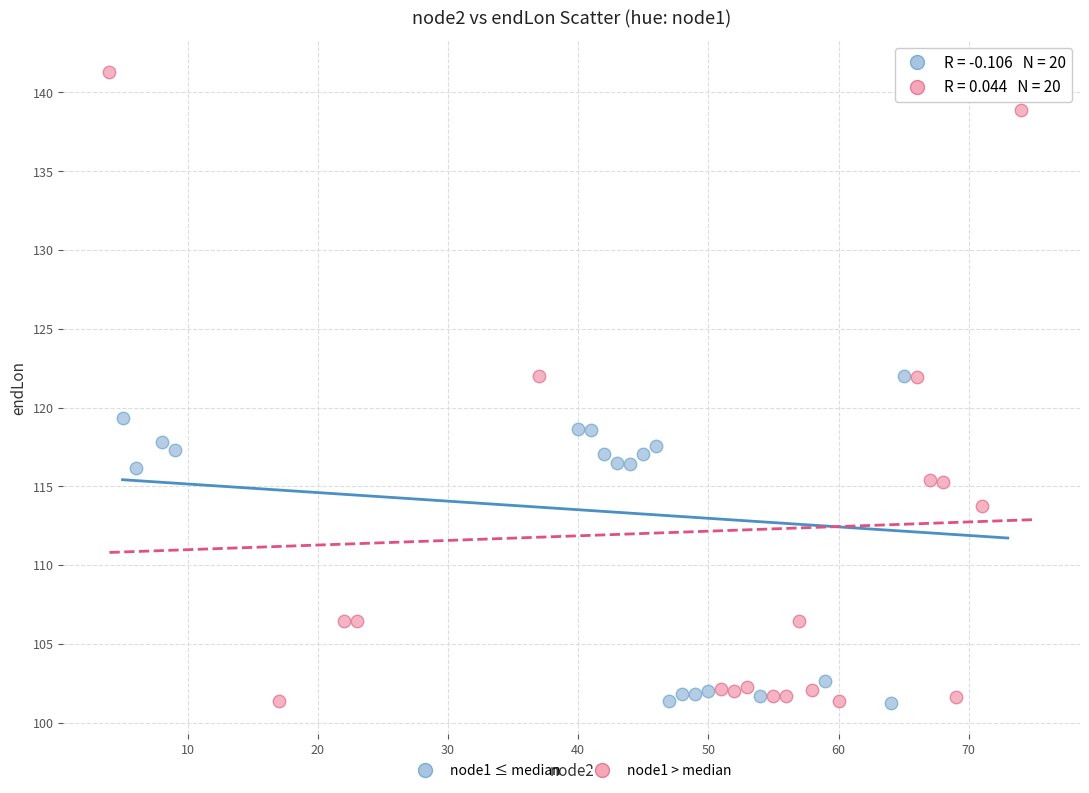

What are all the series names shown in the legend?

node1 ≤ median, node1 > median